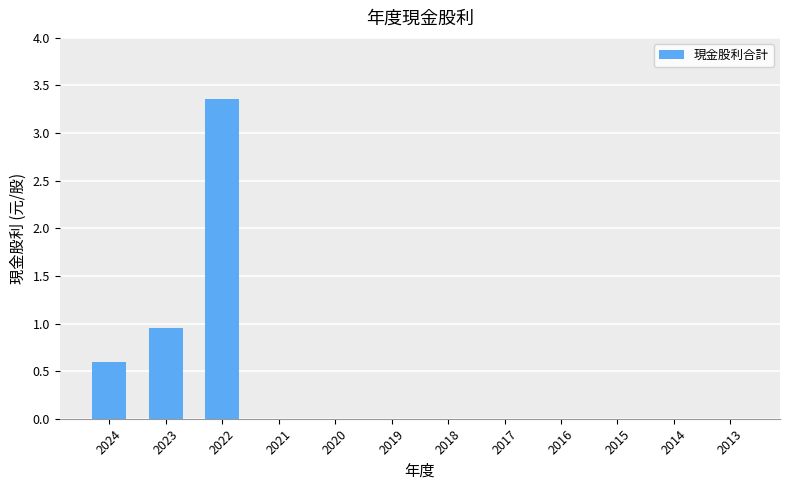

Where is the data nearest to the value 1?

2023